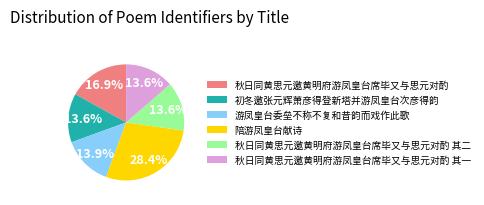

Between 陪游凤皇台献诗 and 秋日同黄思元邀黄明府游凤皇台席毕又与思元对酌 其二, which is larger?

陪游凤皇台献诗